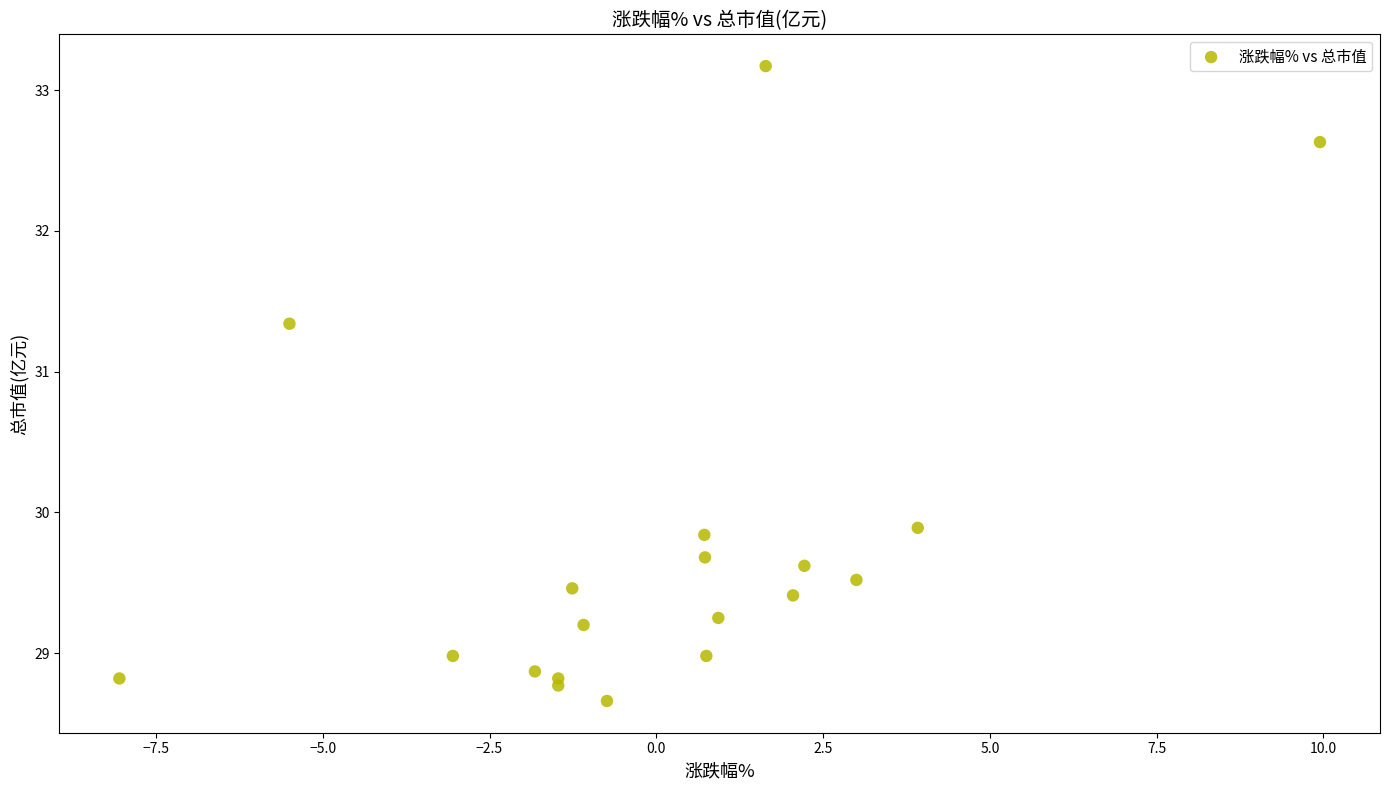

What is the range of Y values (max minus min)?

4.5